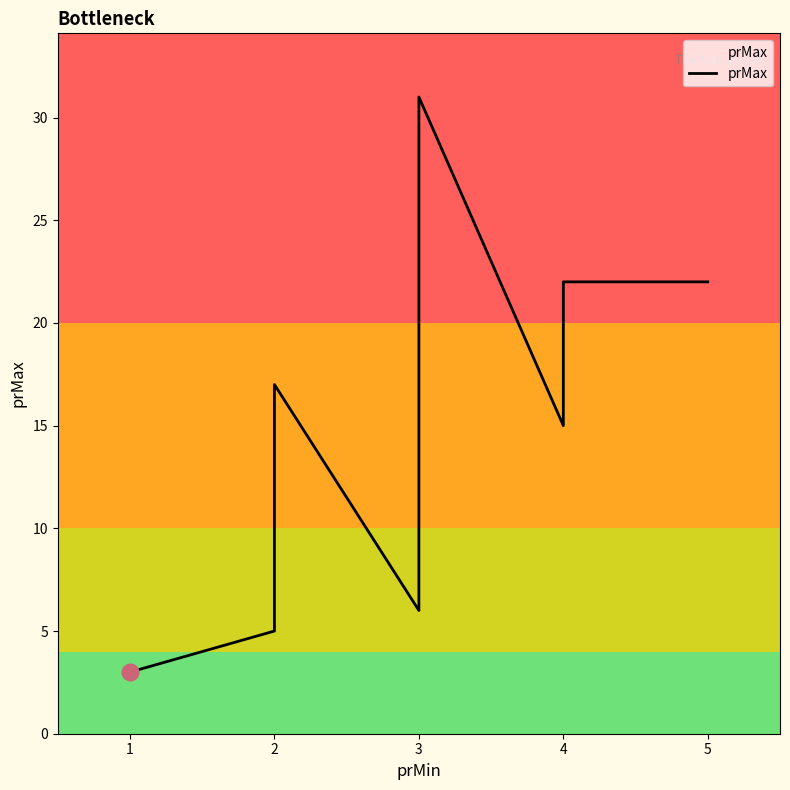

What is the maximum value shown in the chart?

31